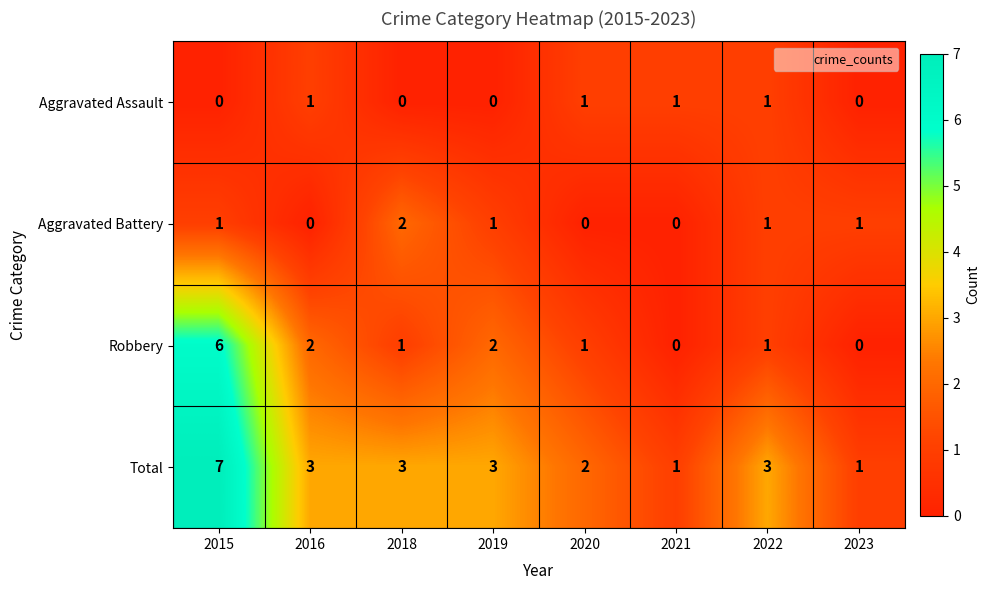

Count the number of data series in this chart.

4